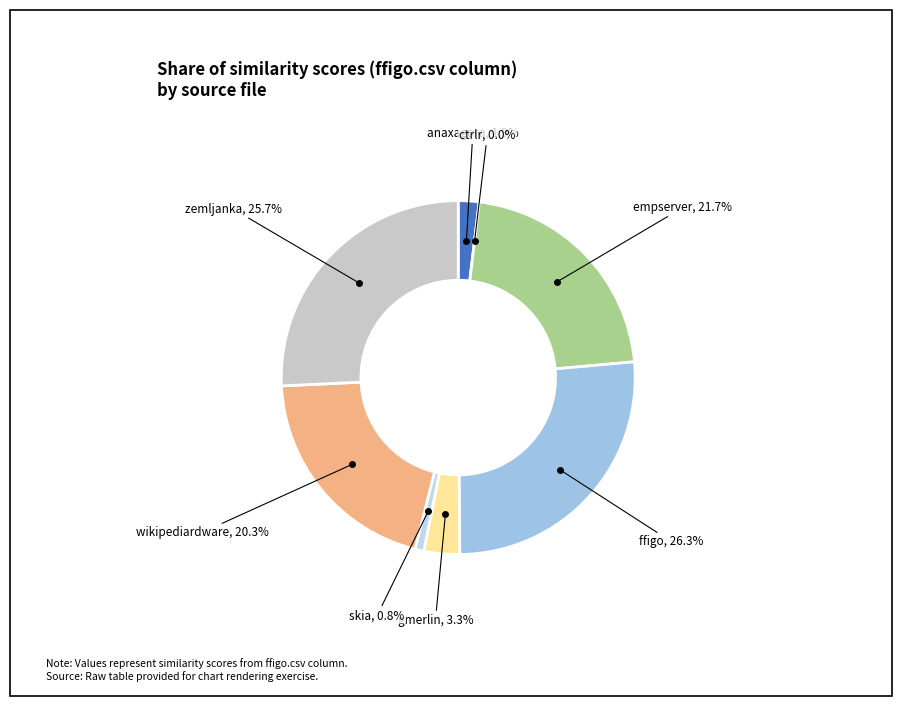

Do zemljanka.csv and ffigo.csv together represent more than half of the pie?

Yes